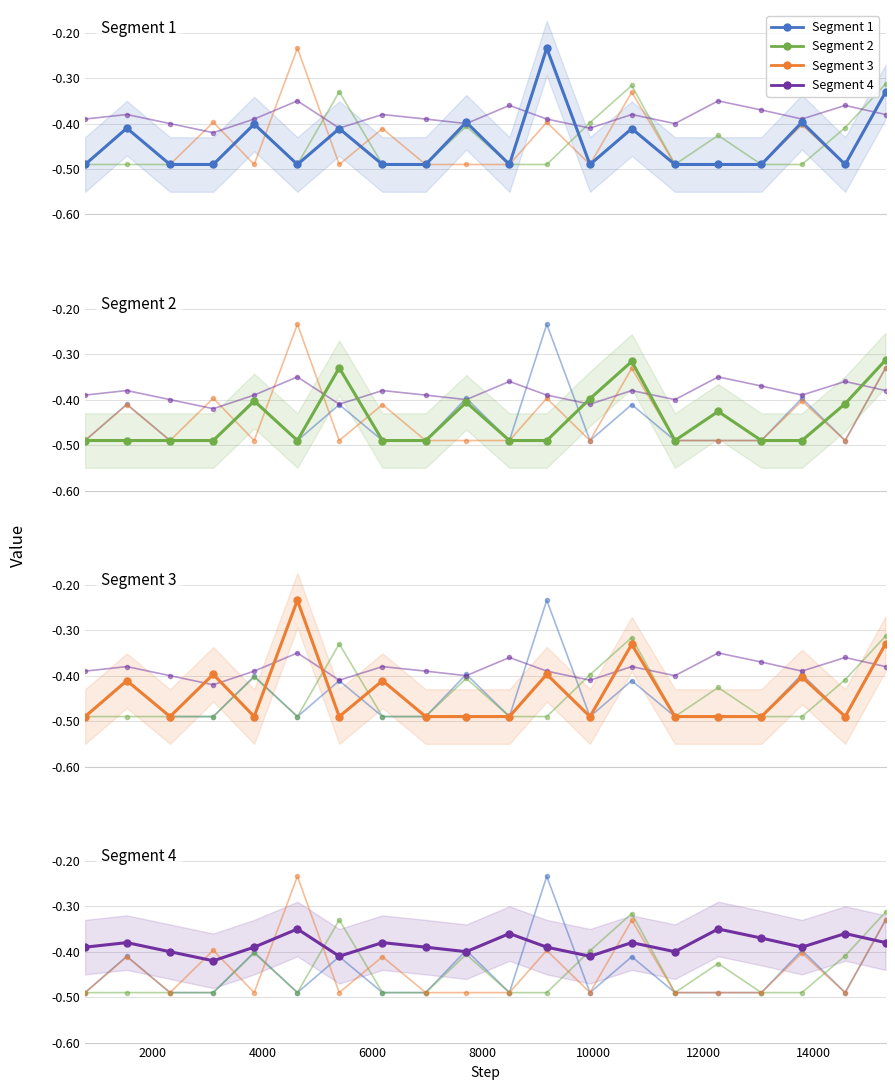

Which series has the largest total across all categories?

Segment 4